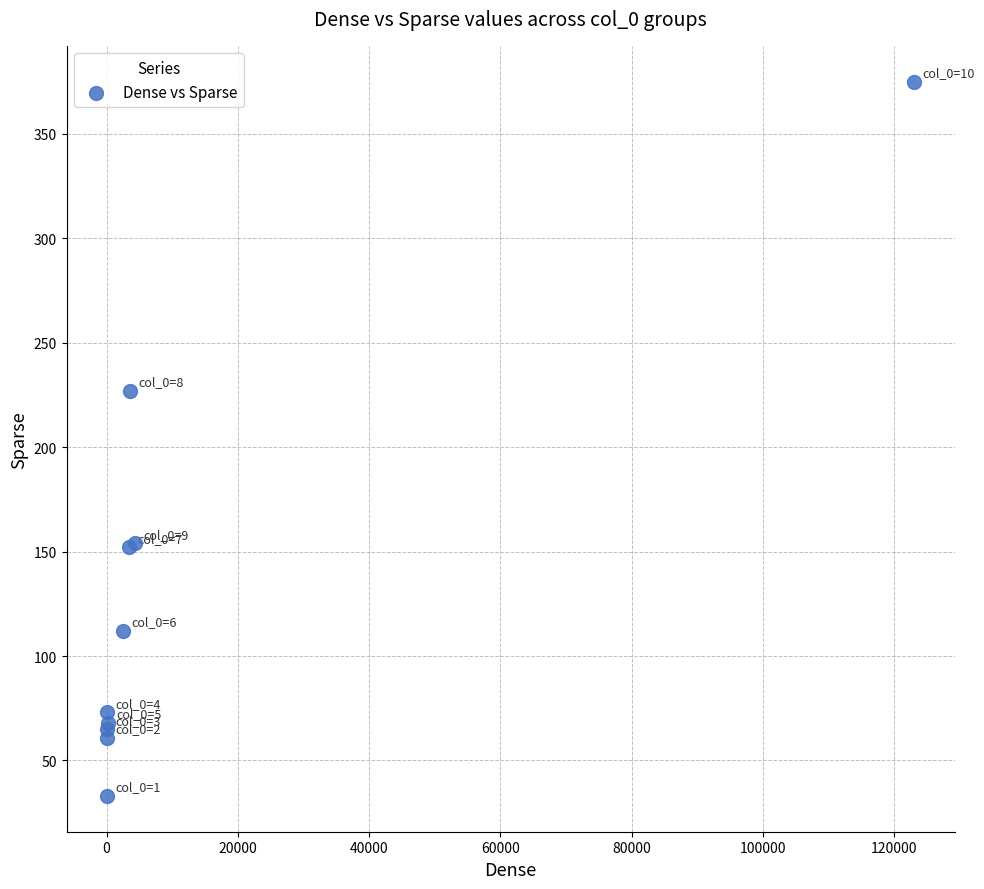

What Y value in the scatter plot is closest to 204?

227